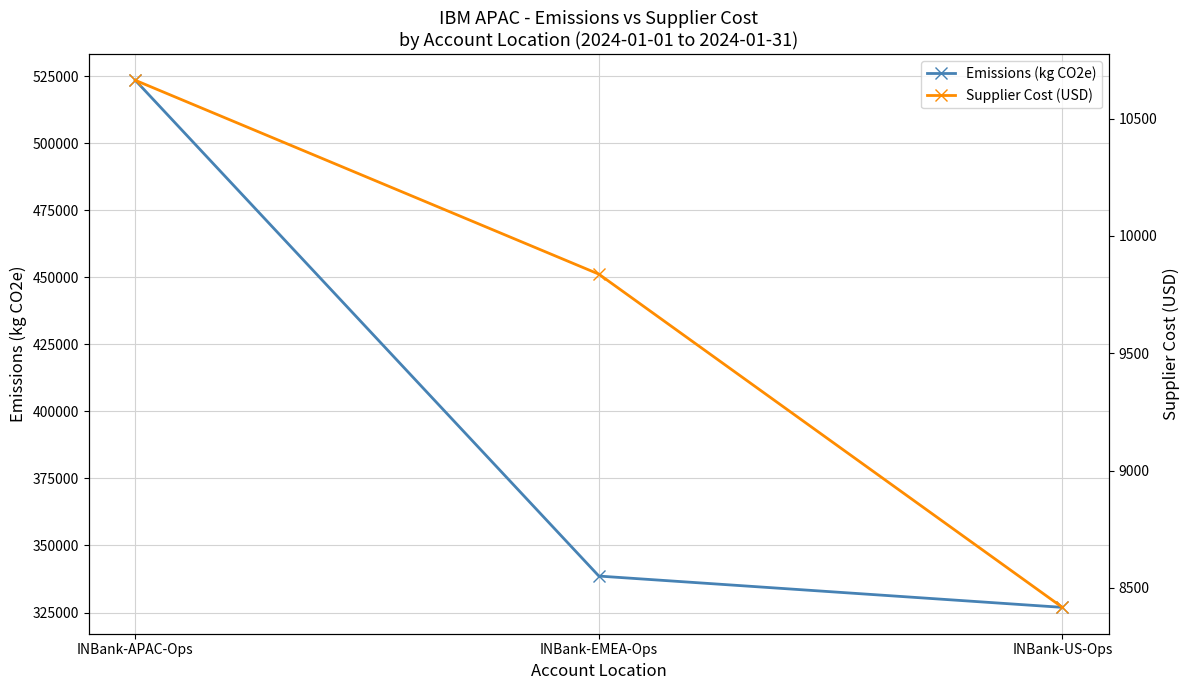

Is it true that Supplier Cost (USD) equals 8417.0 at INBank-US-Ops?

True